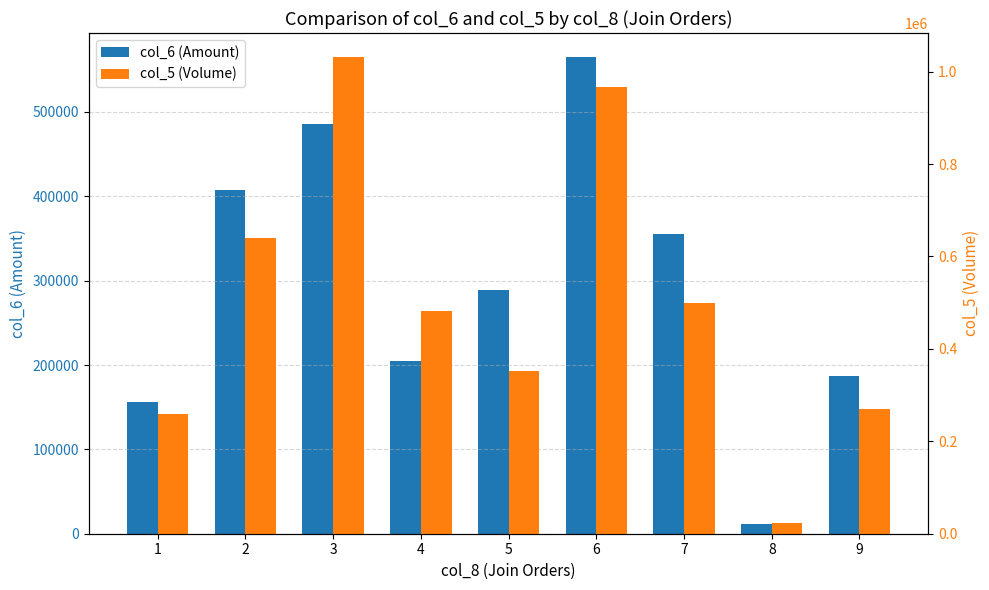

Where is col_6 (Amount) nearest to the value 288345?

5